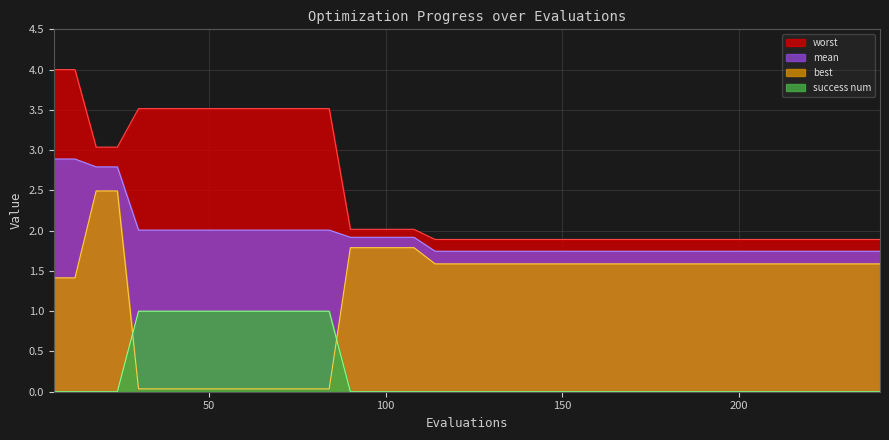

Reading left to right, transcribe all the data shown in this chart.

mean: 6=2.9	12=2.9	18=2.8	24=2.8	30=2.0	36=2.0	42=2.0	48=2.0	54=2.0	60=2.0	66=2.0	72=2.0	78=2.0	84=2.0	90=1.9	96=1.9	102=1.9	108=1.9	114=1.7	120=1.7	126=1.7	132=1.7	138=1.7	144=1.7	150=1.7	156=1.7	162=1.7	168=1.7	174=1.7	180=1.7	186=1.7	192=1.7	198=1.7	204=1.7	210=1.7	216=1.7	222=1.7	228=1.7	234=1.7	240=1.7
best: 6=1.4	12=1.4	18=2.5	24=2.5	30=0.0	36=0.0	42=0.0	48=0.0	54=0.0	60=0.0	66=0.0	72=0.0	78=0.0	84=0.0	90=1.8	96=1.8	102=1.8	108=1.8	114=1.6	120=1.6	126=1.6	132=1.6	138=1.6	144=1.6	150=1.6	156=1.6	162=1.6	168=1.6	174=1.6	180=1.6	186=1.6	192=1.6	198=1.6	204=1.6	210=1.6	216=1.6	222=1.6	228=1.6	234=1.6	240=1.6
worst: 6=4.0	12=4.0	18=3.0	24=3.0	30=3.5	36=3.5	42=3.5	48=3.5	54=3.5	60=3.5	66=3.5	72=3.5	78=3.5	84=3.5	90=2.0	96=2.0	102=2.0	108=2.0	114=1.9	120=1.9	126=1.9	132=1.9	138=1.9	144=1.9	150=1.9	156=1.9	162=1.9	168=1.9	174=1.9	180=1.9	186=1.9	192=1.9	198=1.9	204=1.9	210=1.9	216=1.9	222=1.9	228=1.9	234=1.9	240=1.9
success num: 6=0.0	12=0.0	18=0.0	24=0.0	30=1.0	36=1.0	42=1.0	48=1.0	54=1.0	60=1.0	66=1.0	72=1.0	78=1.0	84=1.0	90=0.0	96=0.0	102=0.0	108=0.0	114=0.0	120=0.0	126=0.0	132=0.0	138=0.0	144=0.0	150=0.0	156=0.0	162=0.0	168=0.0	174=0.0	180=0.0	186=0.0	192=0.0	198=0.0	204=0.0	210=0.0	216=0.0	222=0.0	228=0.0	234=0.0	240=0.0